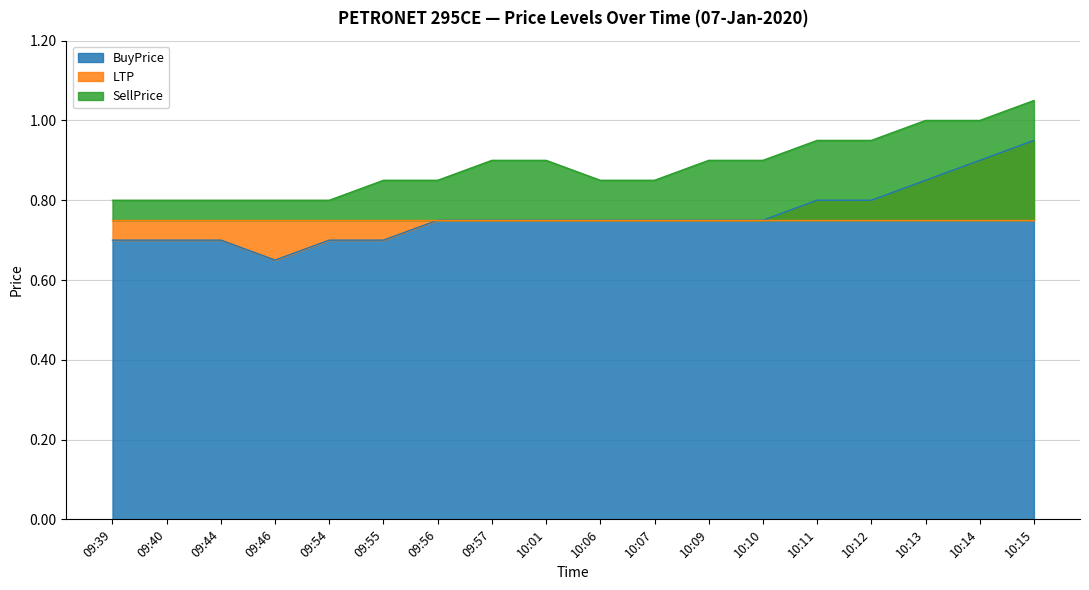

What is the label of the 8th point from the right?

10:07